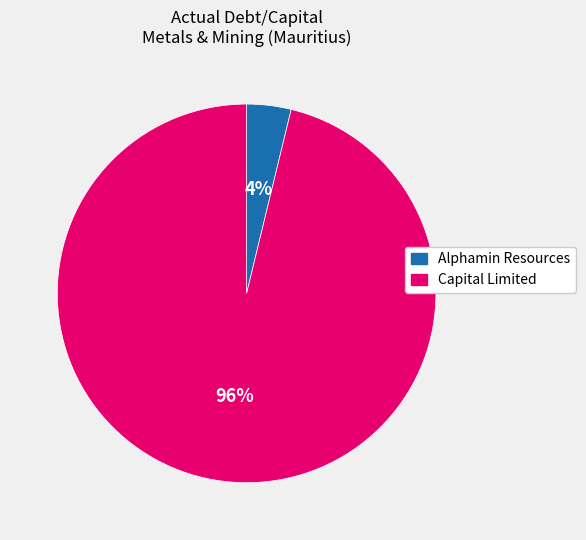

Count the number of slices in the pie.

2